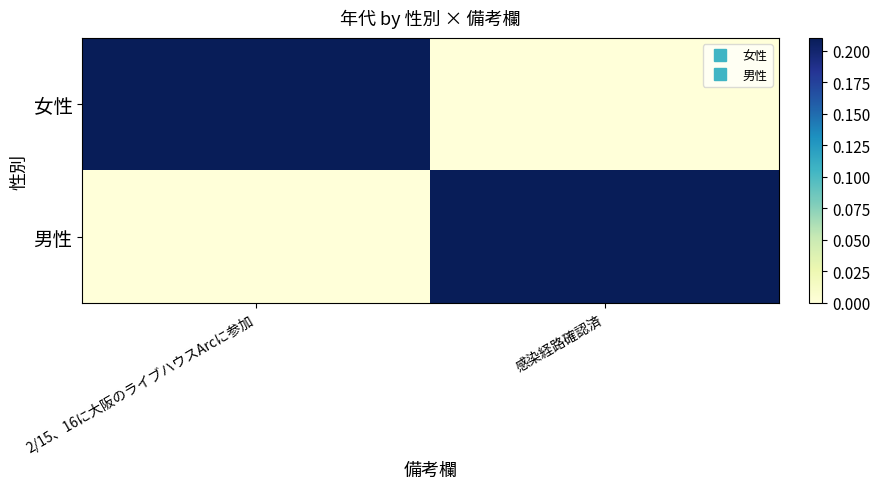

What is the difference between the highest and lowest values at 感染経路確認済?

1